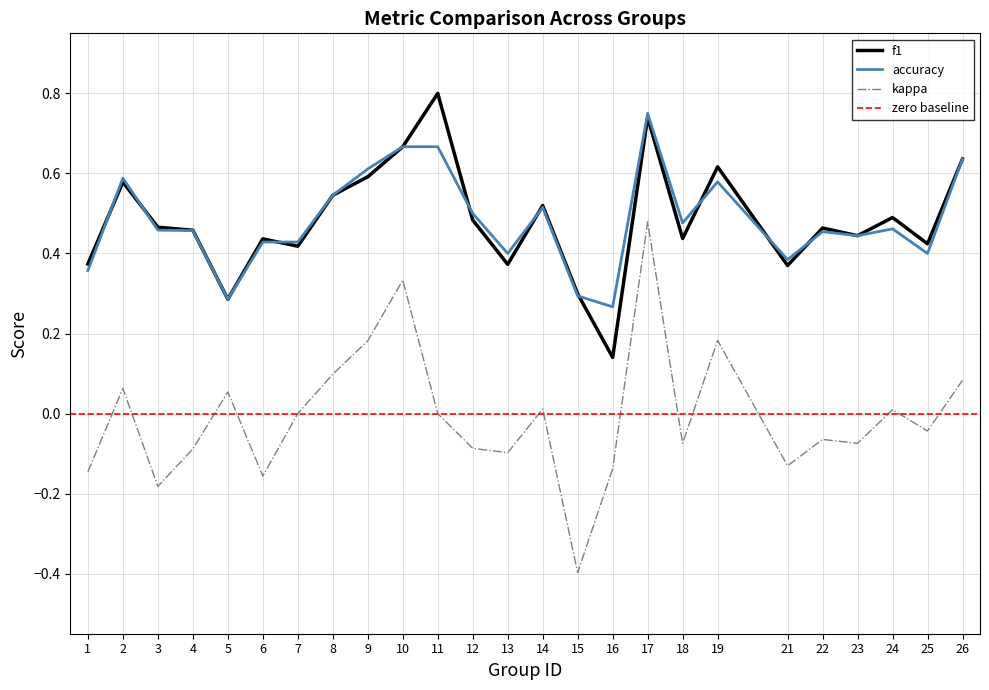

At 7, list the series in order from smallest to largest.

kappa, f1, accuracy